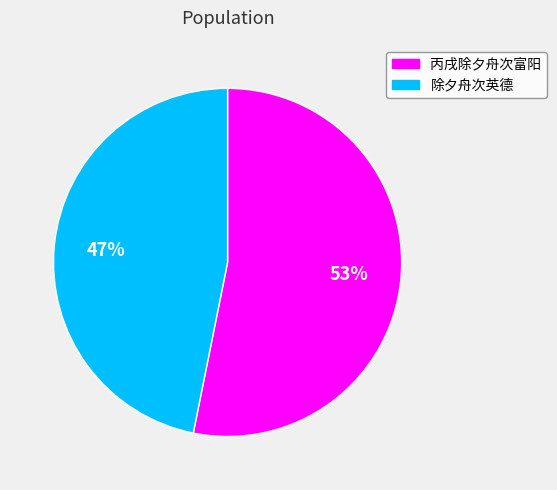

Which category has the biggest portion of the pie?

丙戌除夕舟次富阳